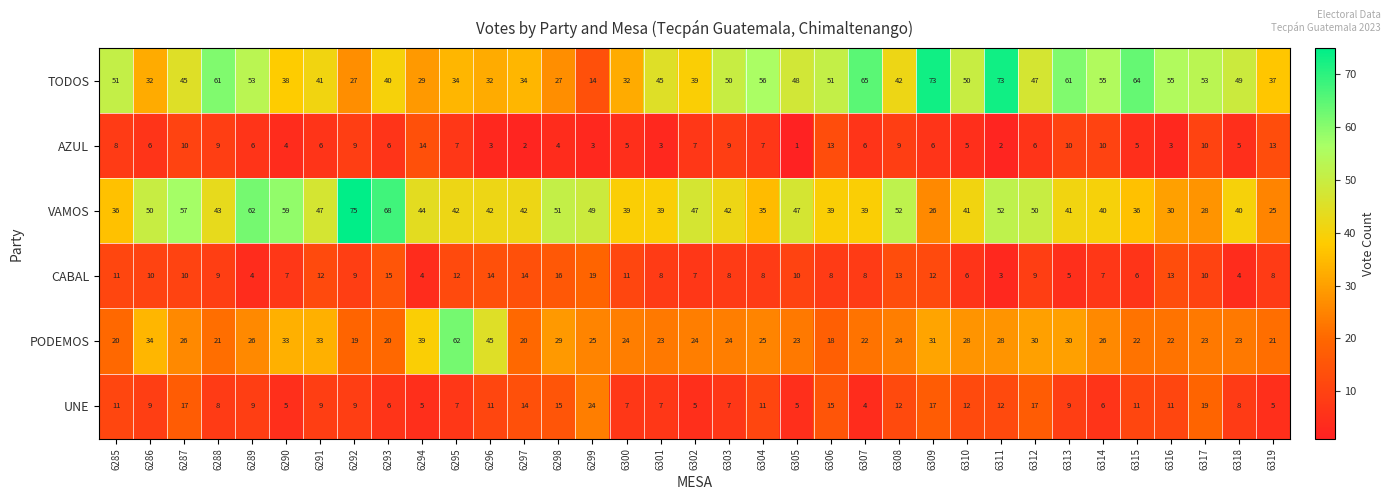

The value of AZUL at 6290 is 3. True or false?

False